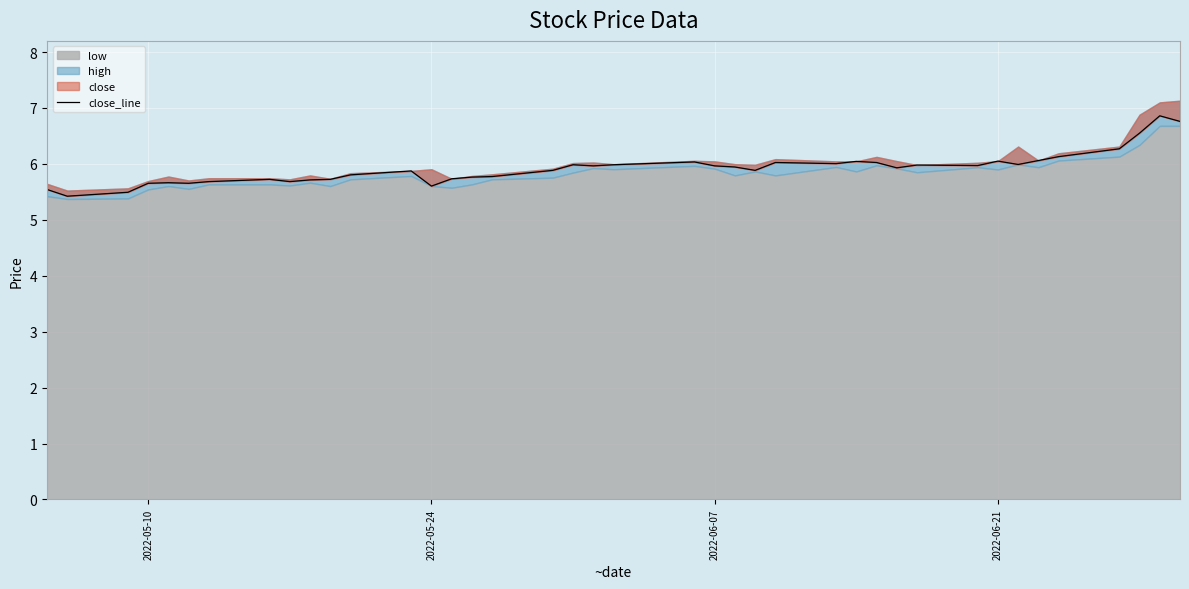

True or false: there are more than 0 points higher than both neighbors.

True